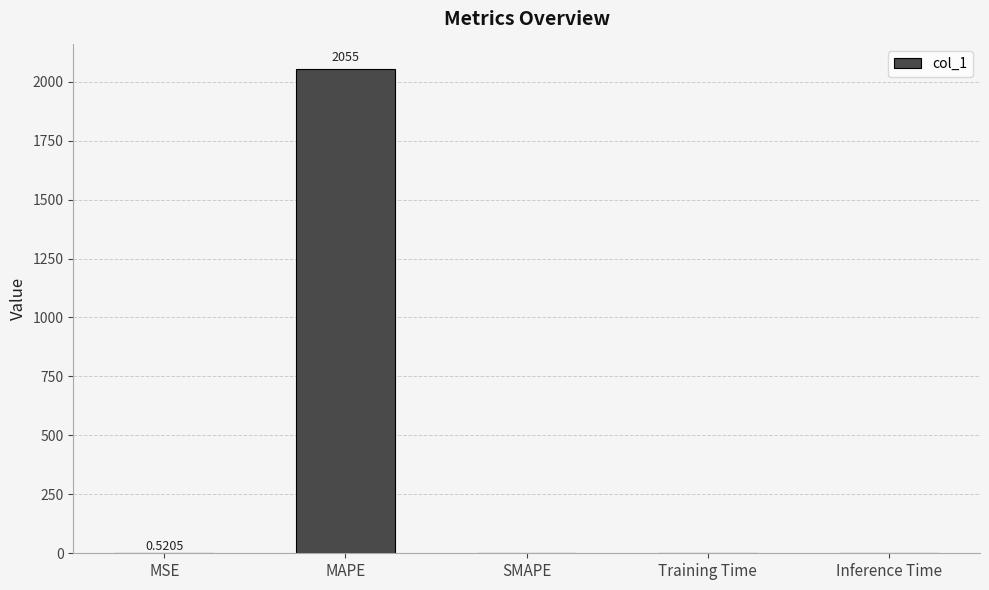

Are the bars horizontal?

No